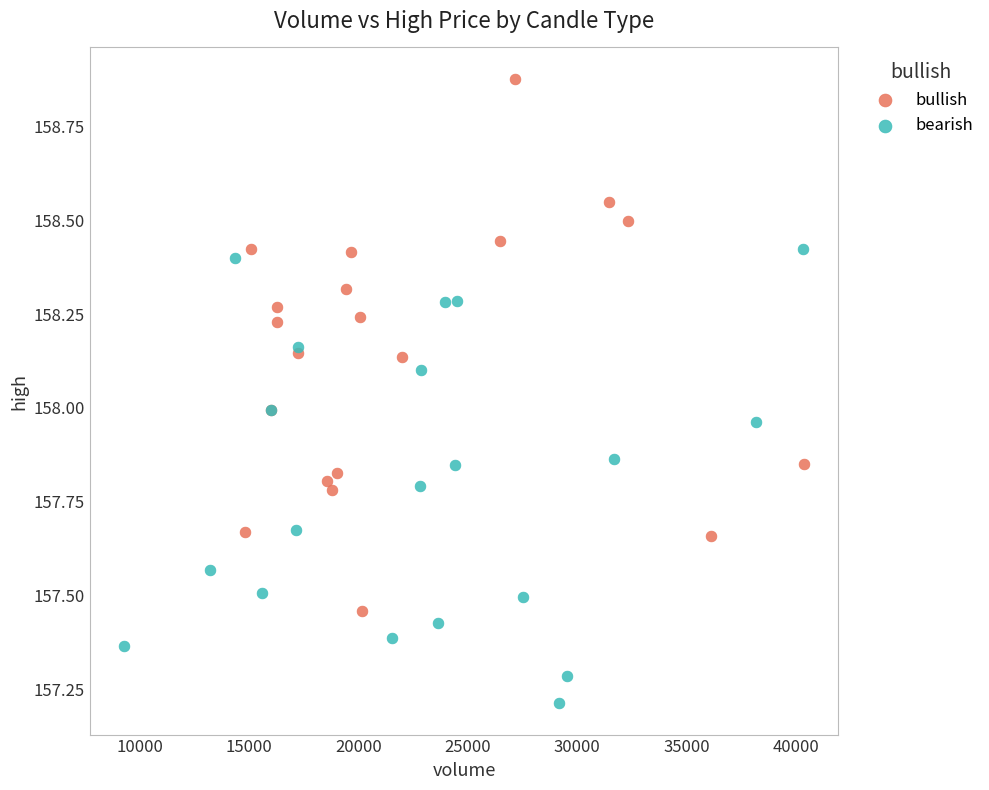

Which series contains the lowest Y value?

bearish